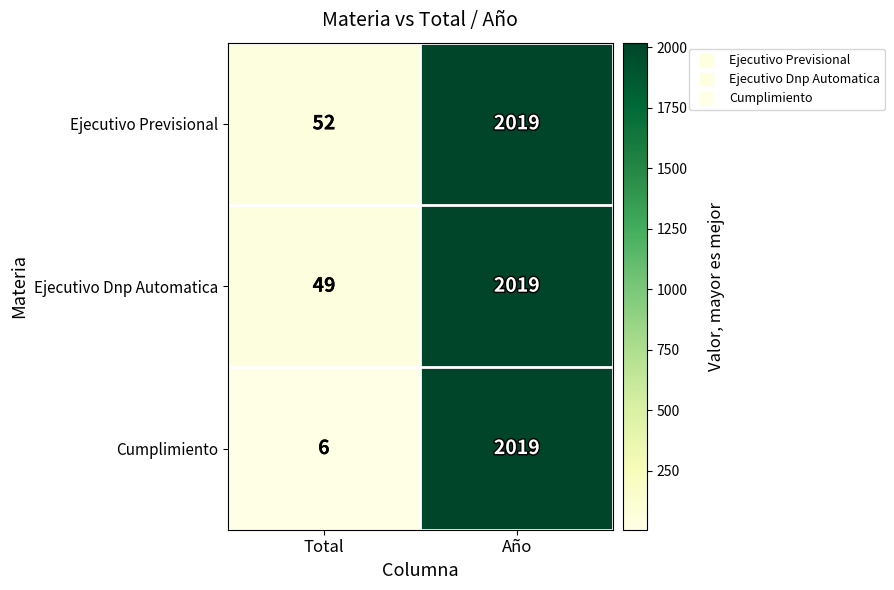

Which label corresponds to the smallest value in the chart?

Total